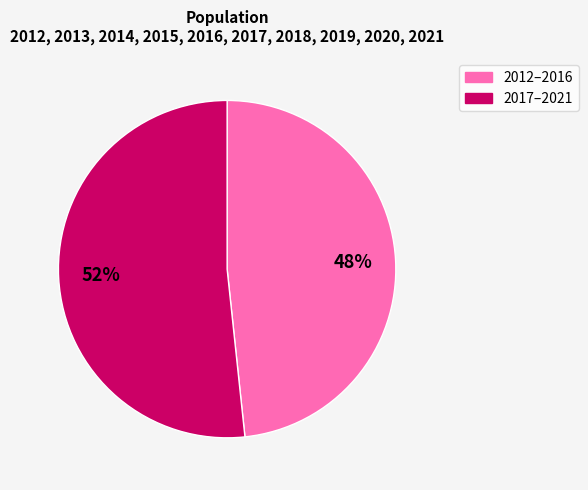

Is there any slice that represents more than half of the pie?

Yes